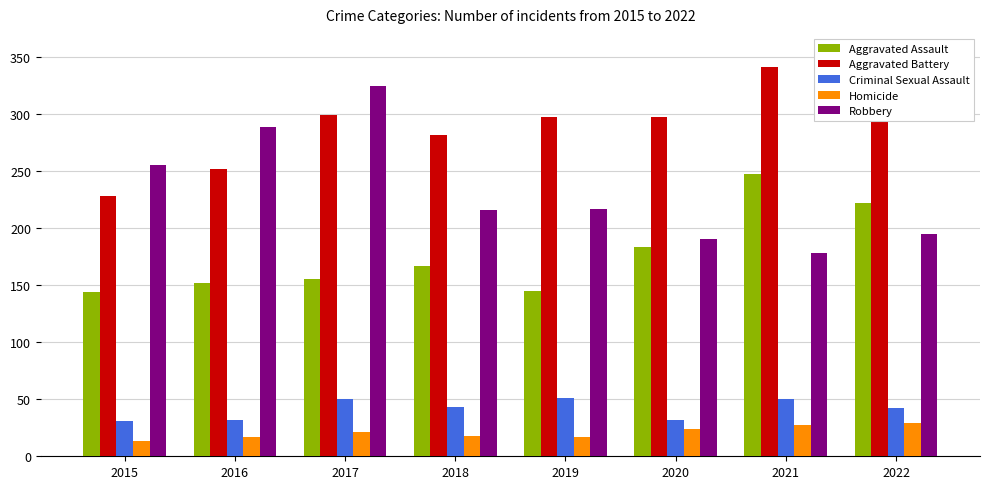

List the series in order of their peak value, lowest first.

Homicide, Criminal Sexual Assault, Aggravated Assault, Robbery, Aggravated Battery